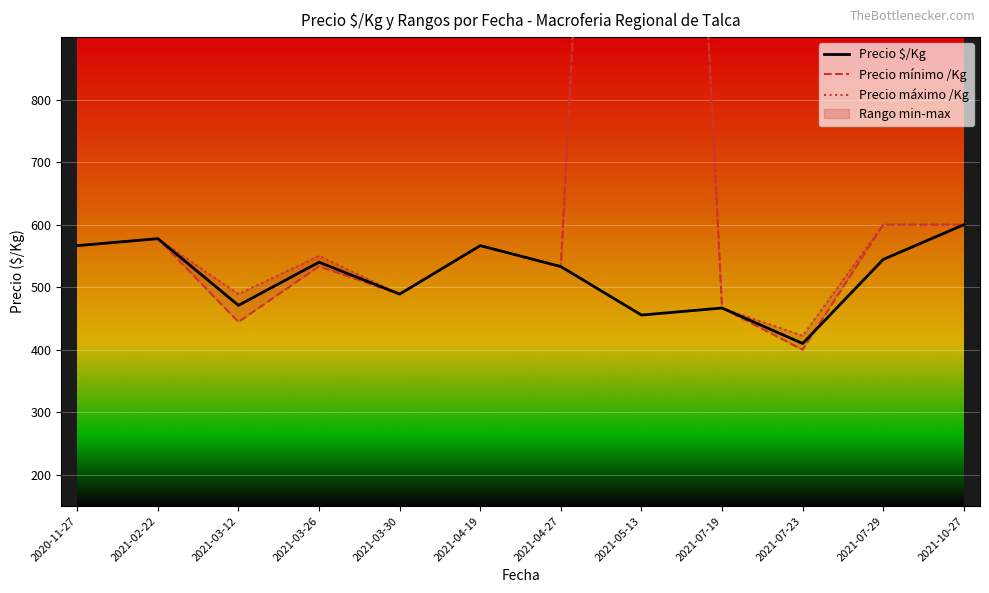

True or false: Precio mínimo /Kg has a value of 190.5 at 2021-03-26.

False